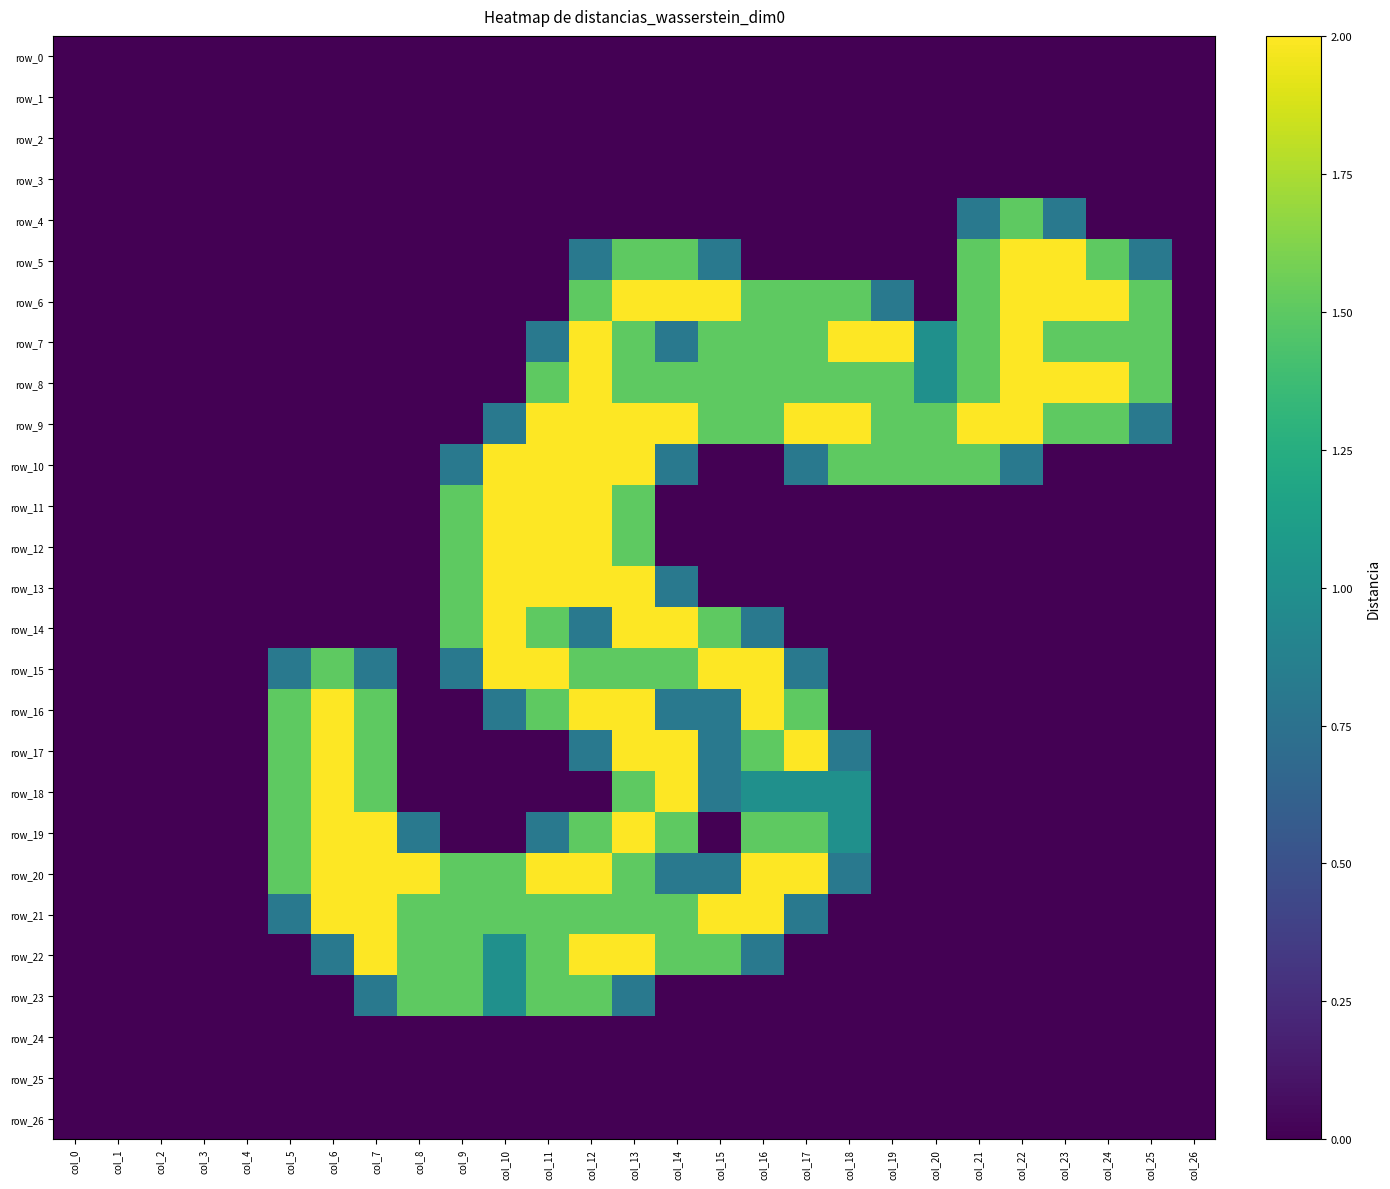

List the labels in order of row_16 value, largest first.

col_6, col_12, col_13, col_16, col_5, col_7, col_11, col_17, col_10, col_14, col_15, col_0, col_1, col_2, col_3, col_4, col_8, col_9, col_18, col_19, col_20, col_21, col_22, col_23, col_24, col_25, col_26